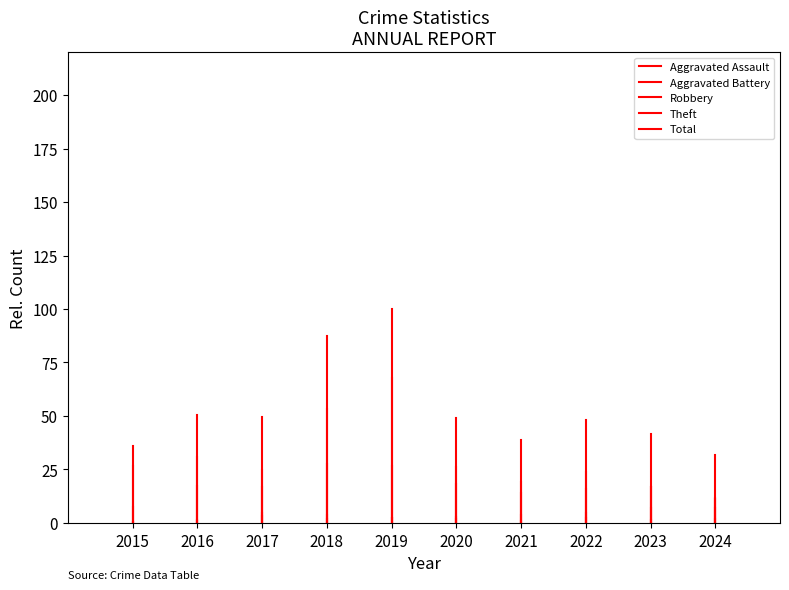

Between 2015 and 2016, which series saw the biggest shift?

Total